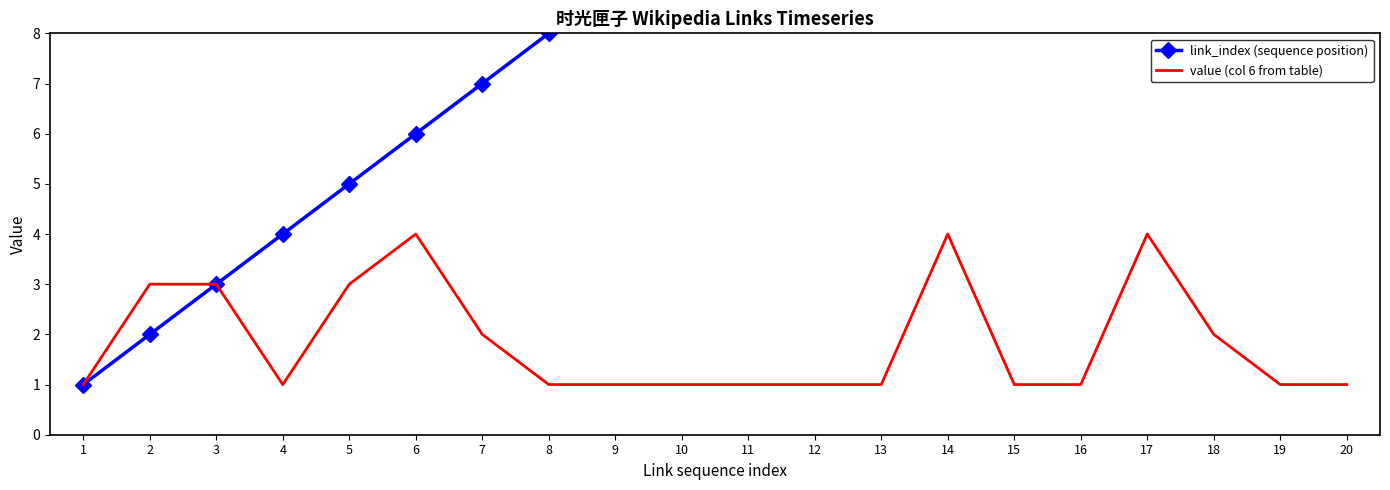

Which series changed the most between 2 and 4?

link_index (sequence position)